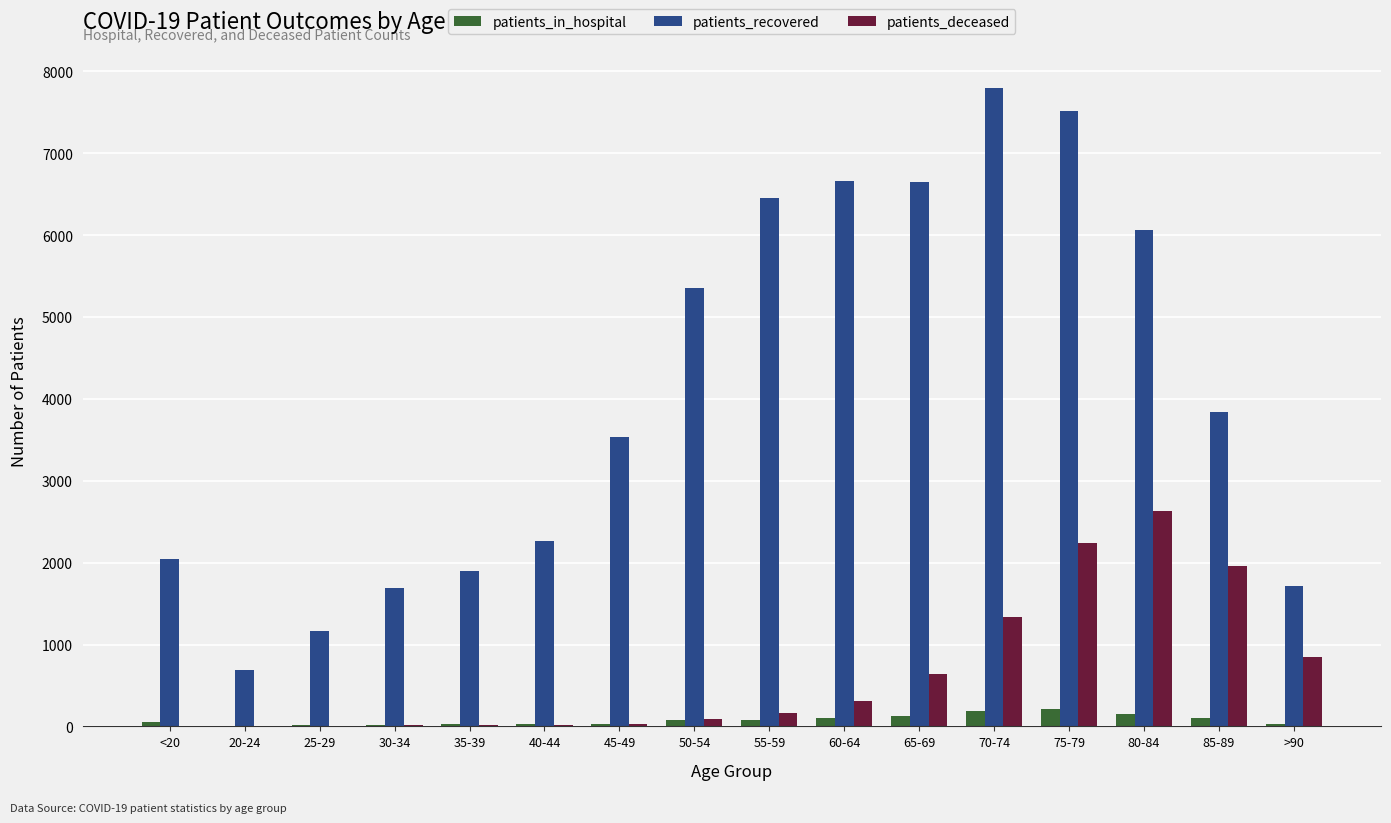

Which category has the highest value across all series?

70-74